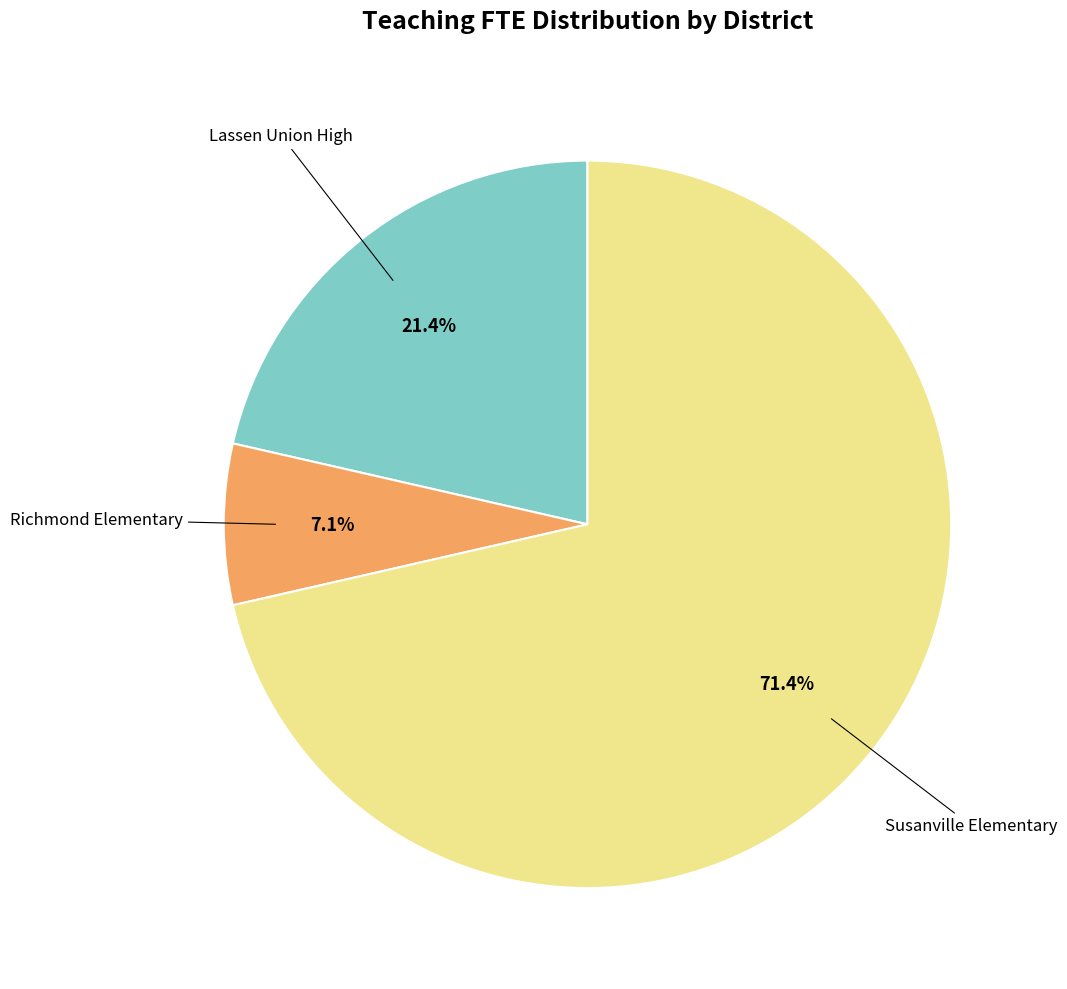

Is there any slice that represents more than half of the pie?

Yes